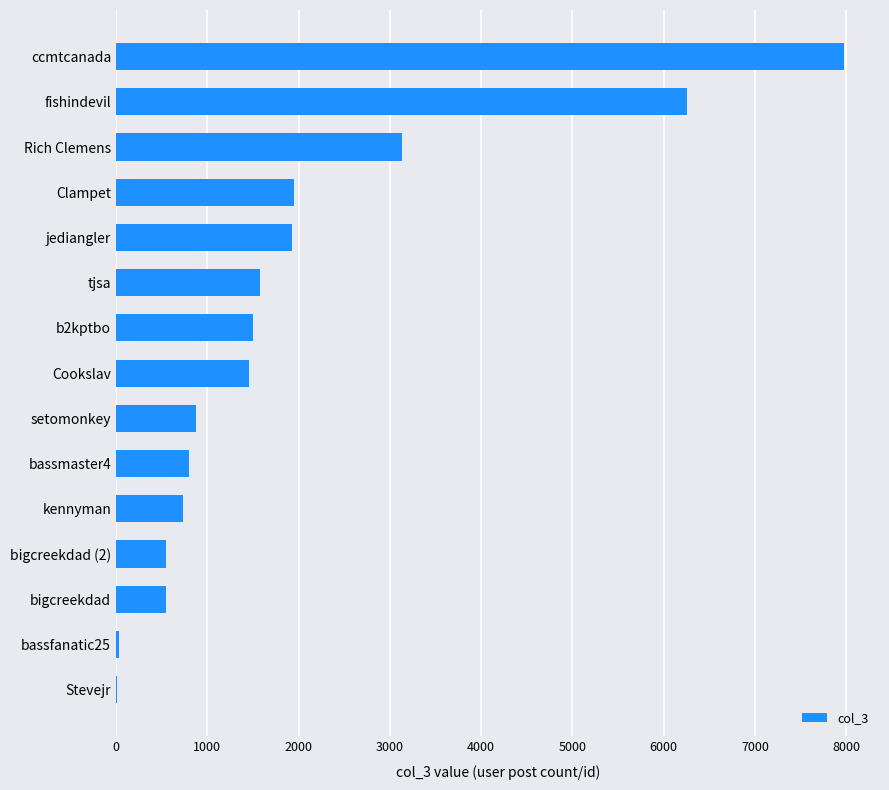

Where is the data nearest to the value 3992?

Rich Clemens